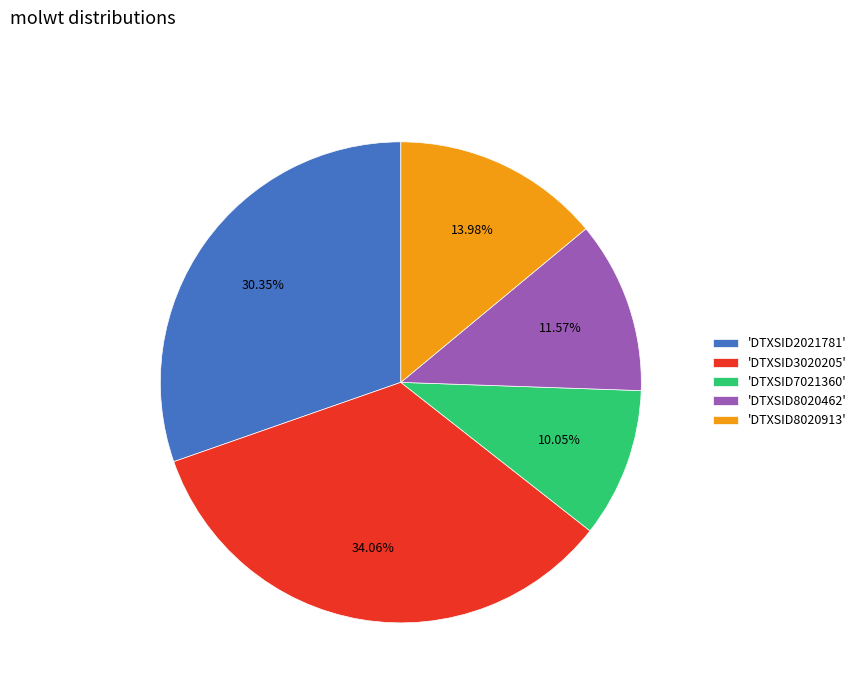

Approximately how many times larger is the value at 'DTXSID2021781' compared to 'DTXSID3020205'?

0.9